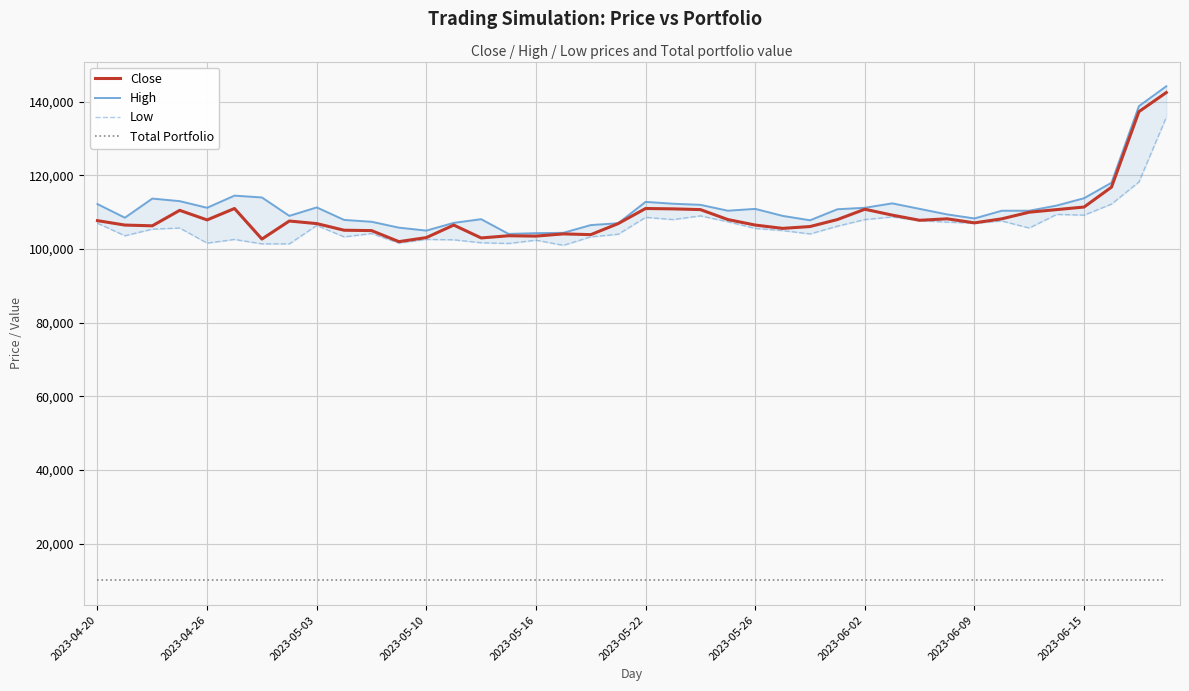

How many interior local valleys does the High series have?

8